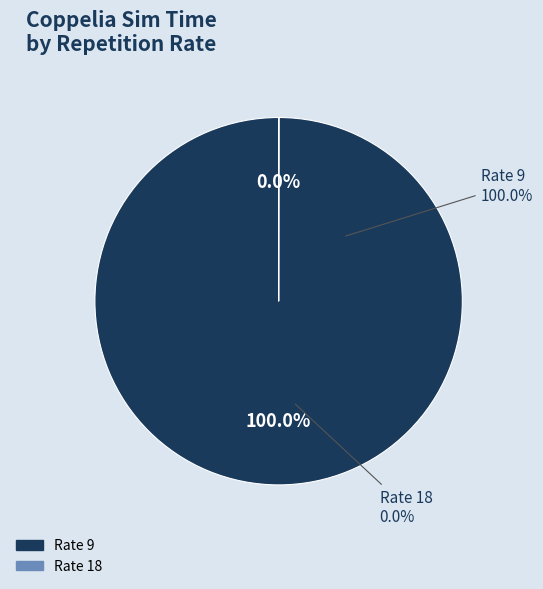

Between 0 and 9, which is larger?

9